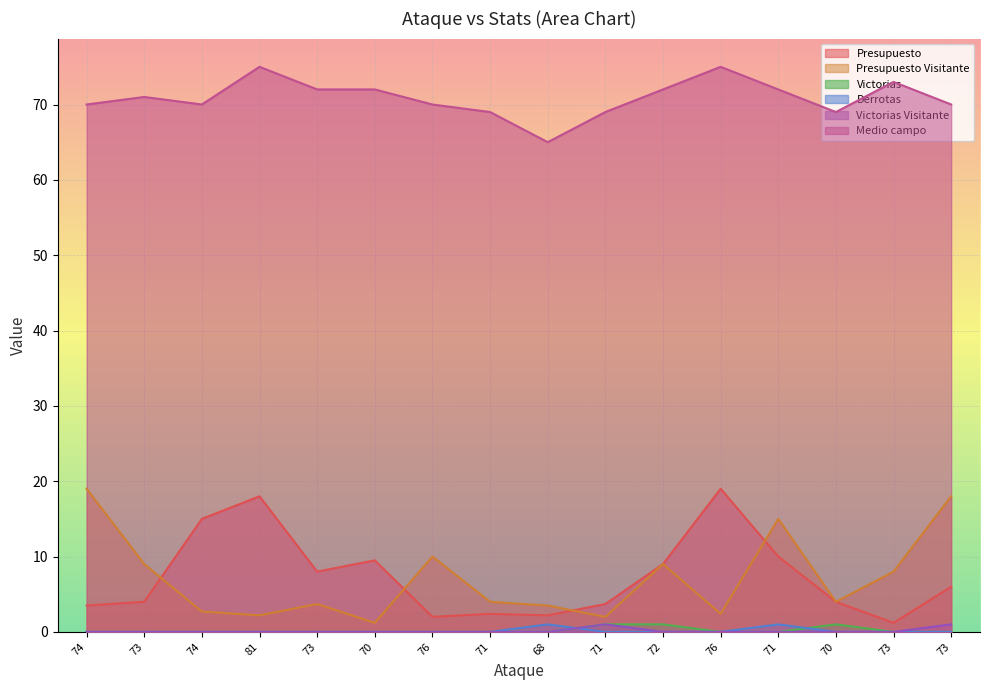

How many lines are shown in the chart?

6